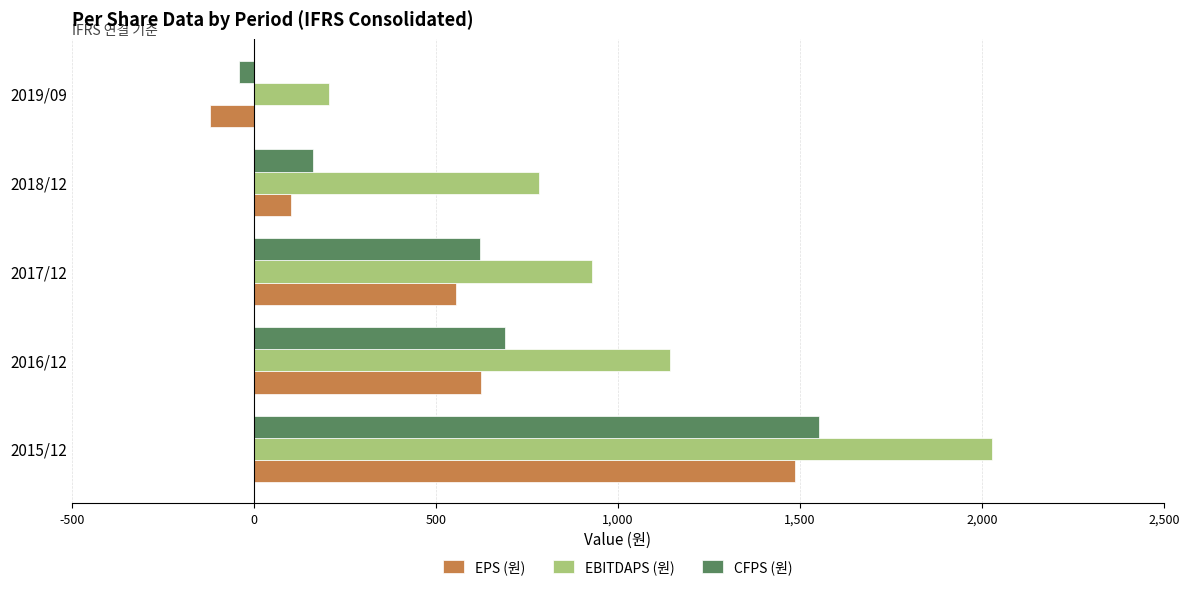

The value of EBITDAPS (원) at 2016/12 is 1144. True or false?

True